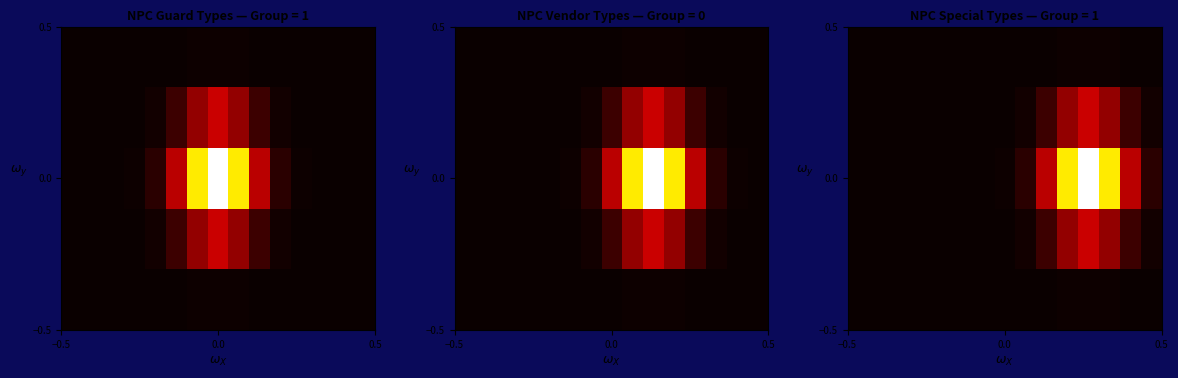

At how many categories does at least one series exceed 0?

15